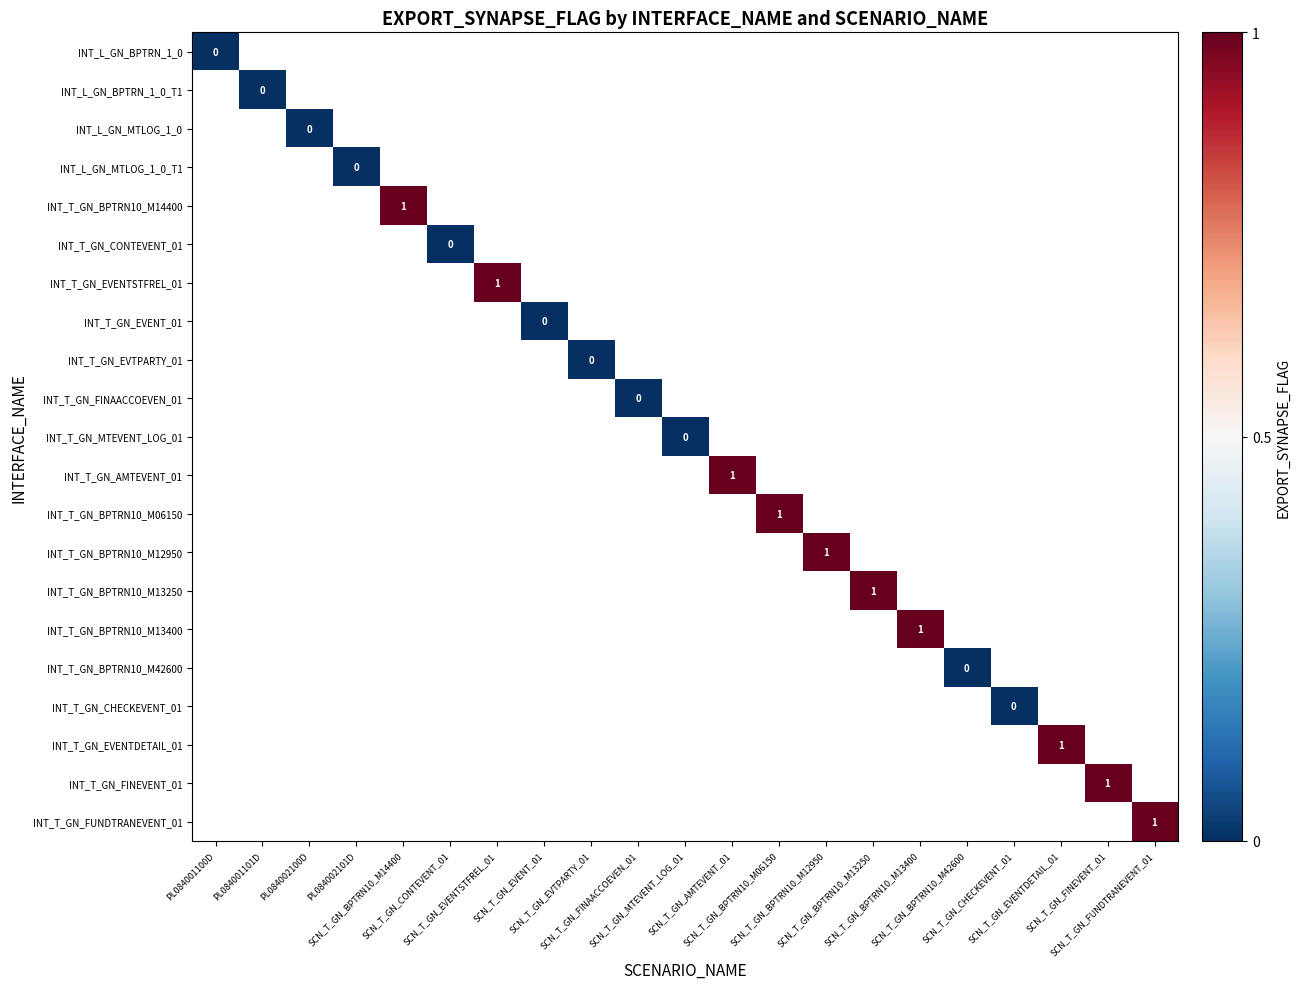

Is the value of INT_T_GN_EVENTDETAIL_01 at SCN_T_GN_CHECKEVENT_01 greater than the value of INT_L_GN_MTLOG_1_0 at SCN_T_GN_FINAACCOEVEN_01?

No